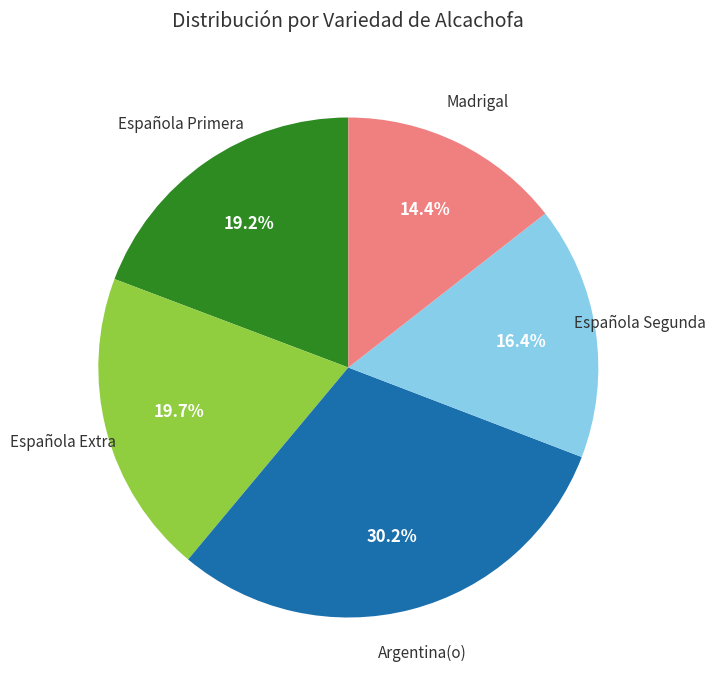

Combined, what portion of the pie is Madrigal and Española Segunda?

30.8%